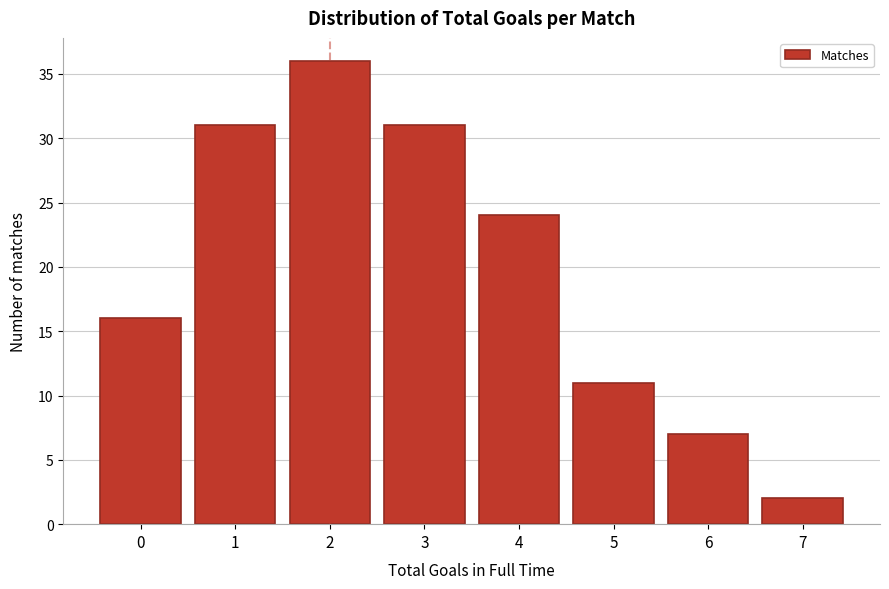

Reading left to right, transcribe all the data shown in this chart.

0=16	1=31	2=36	3=31	4=24	5=11	6=7	7=2